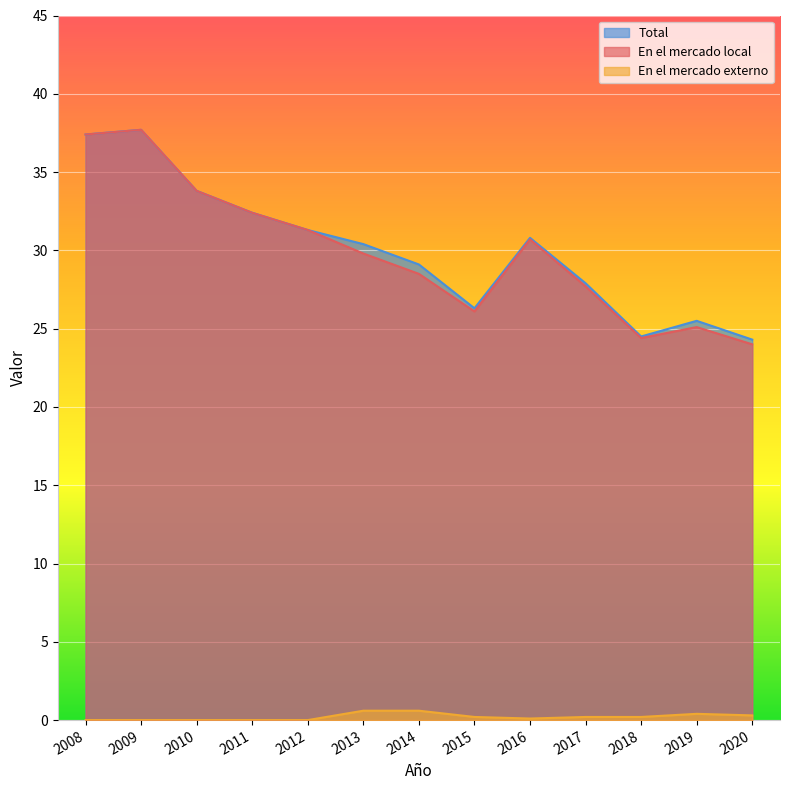

What is the value of the En el mercado externo point at the 13th from the left?

0.3